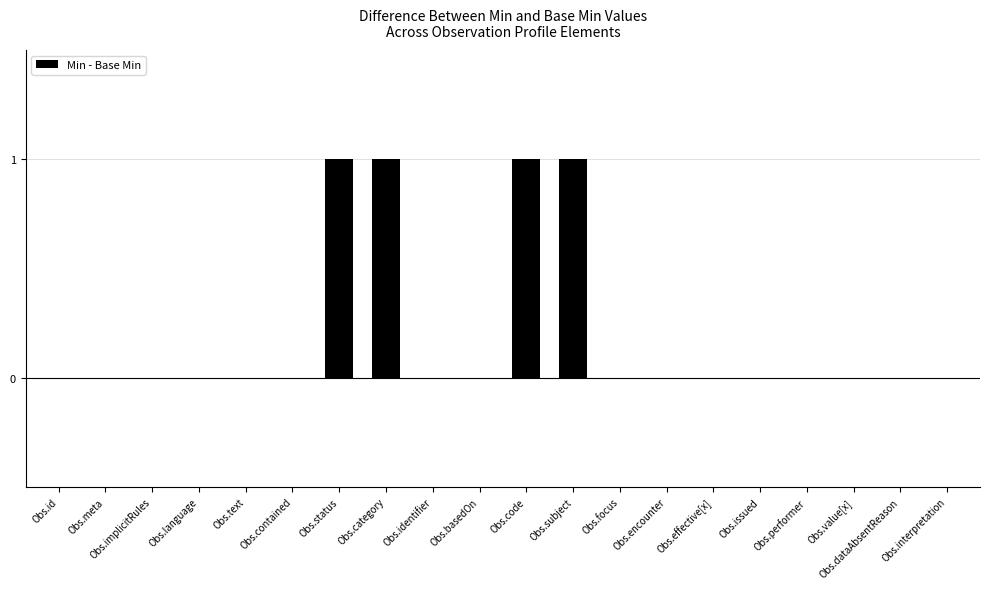

Count the values in the range 0 to 1.

20